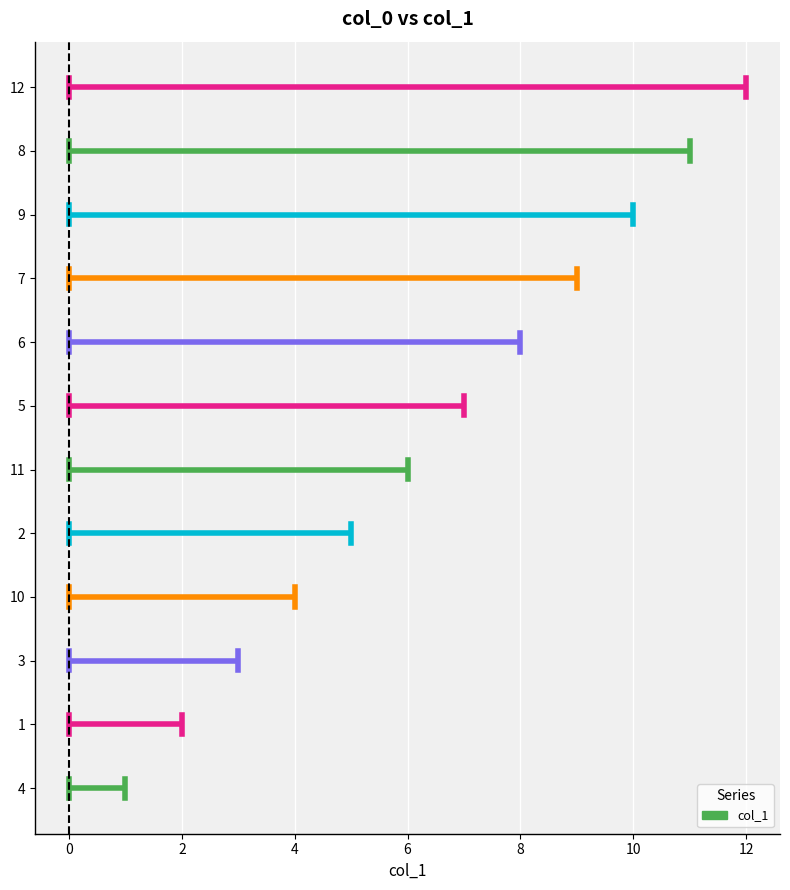

What is the average value?

6